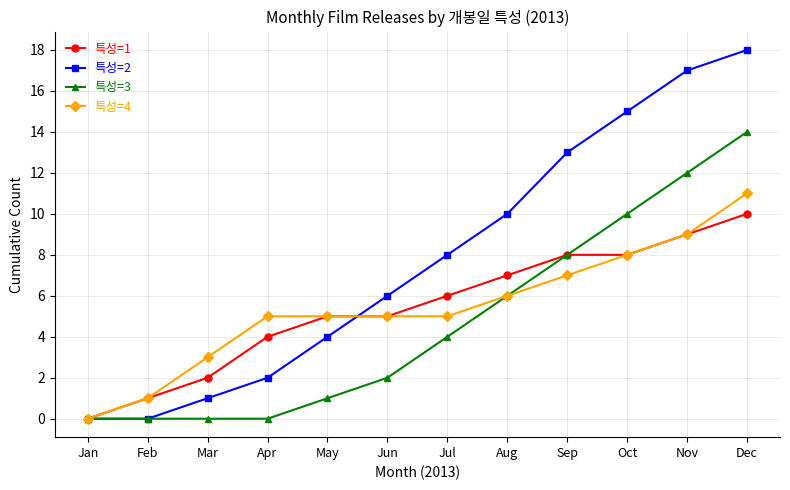

What is the maximum value shown in the chart?

18